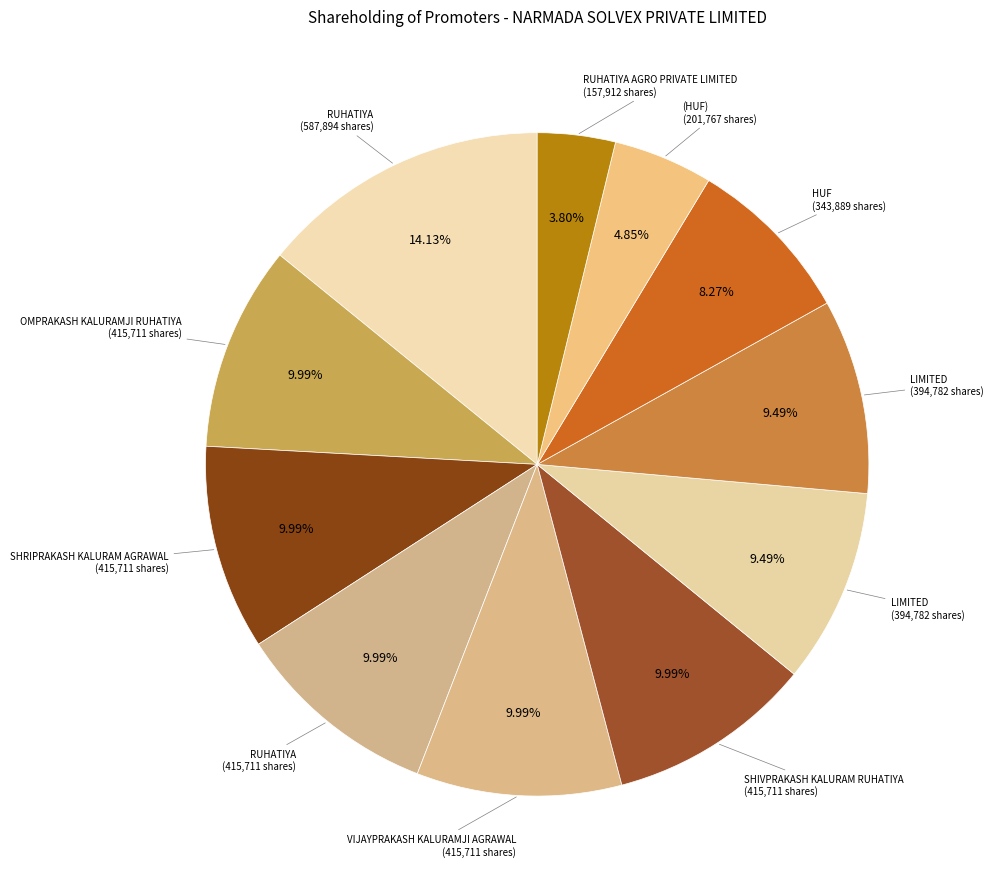

How many slices are in this pie chart?

11